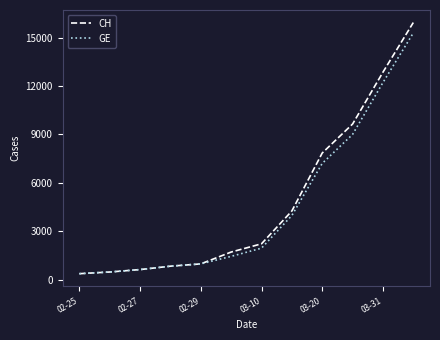

Which series has the widest spread of values?

CH